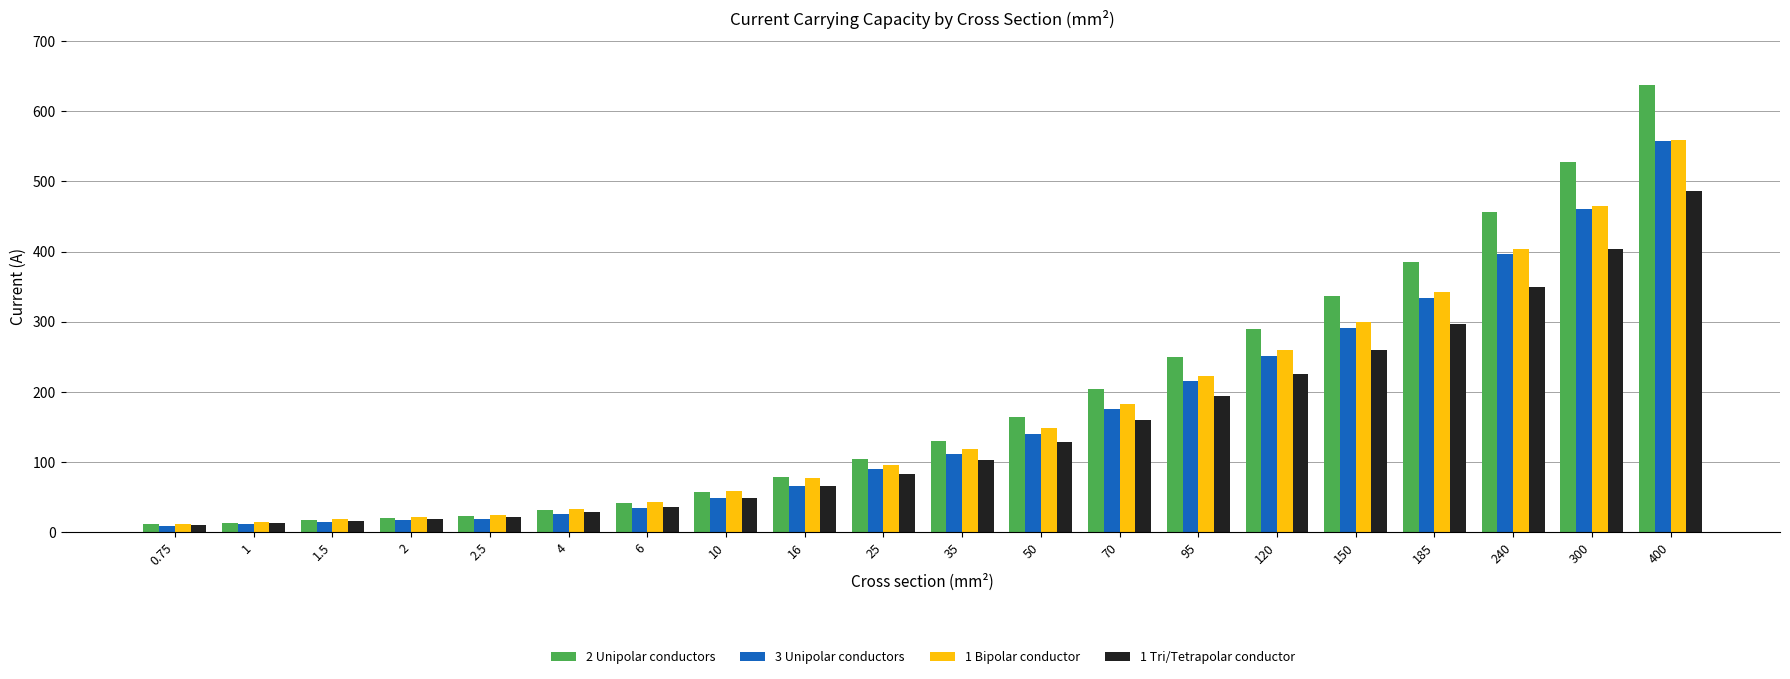

Is it true that 1 Tri/Tetrapolar conductor equals 59 at 35?

False